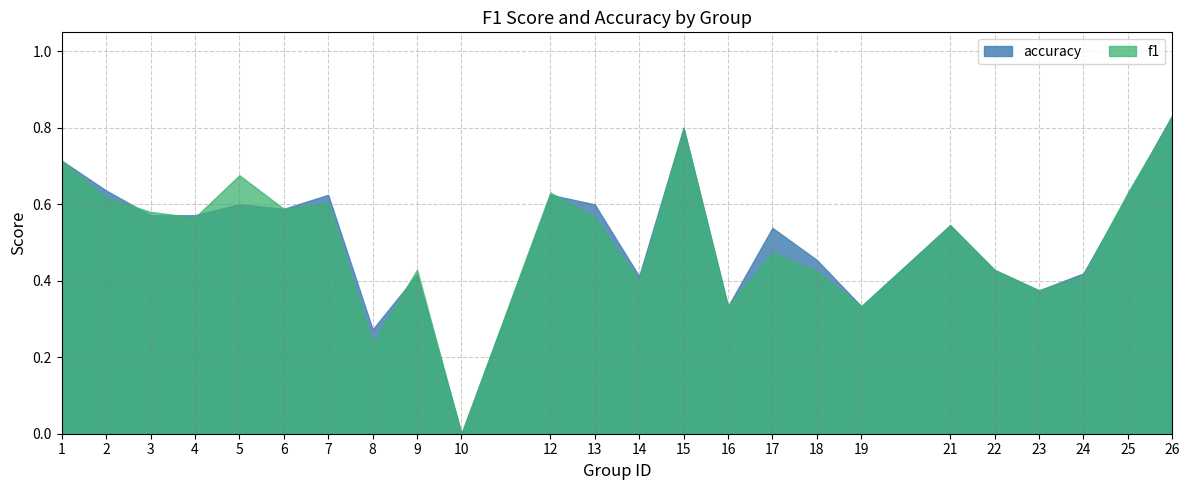

At how many categories does at least one series exceed 0?

23